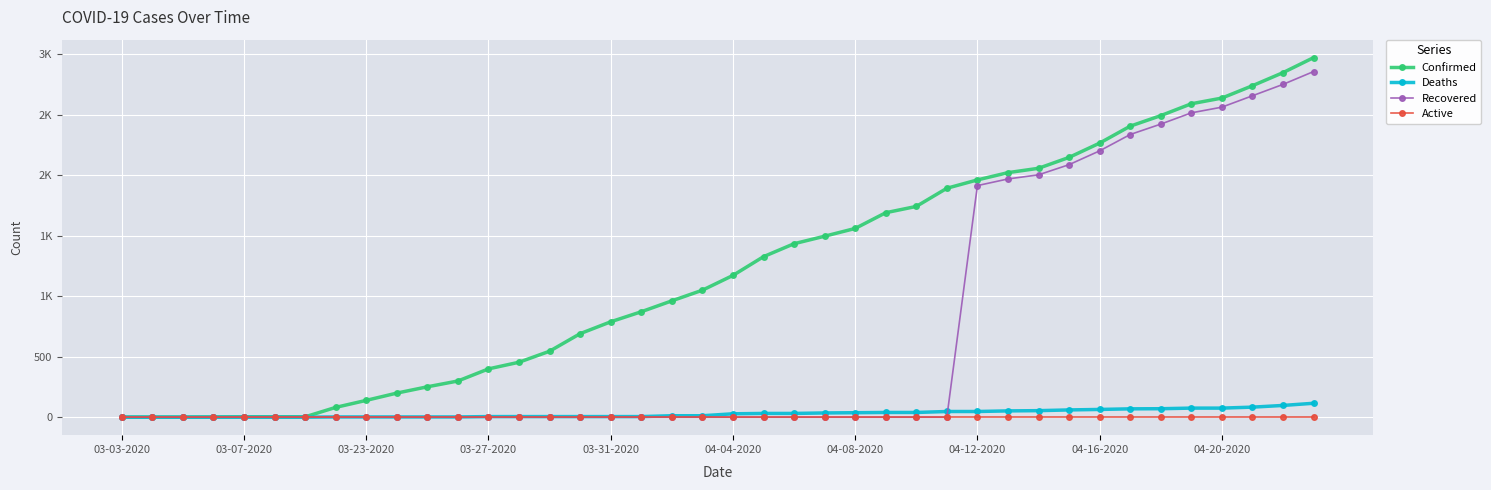

What are all the series names shown in the legend?

Confirmed, Deaths, Recovered, Active